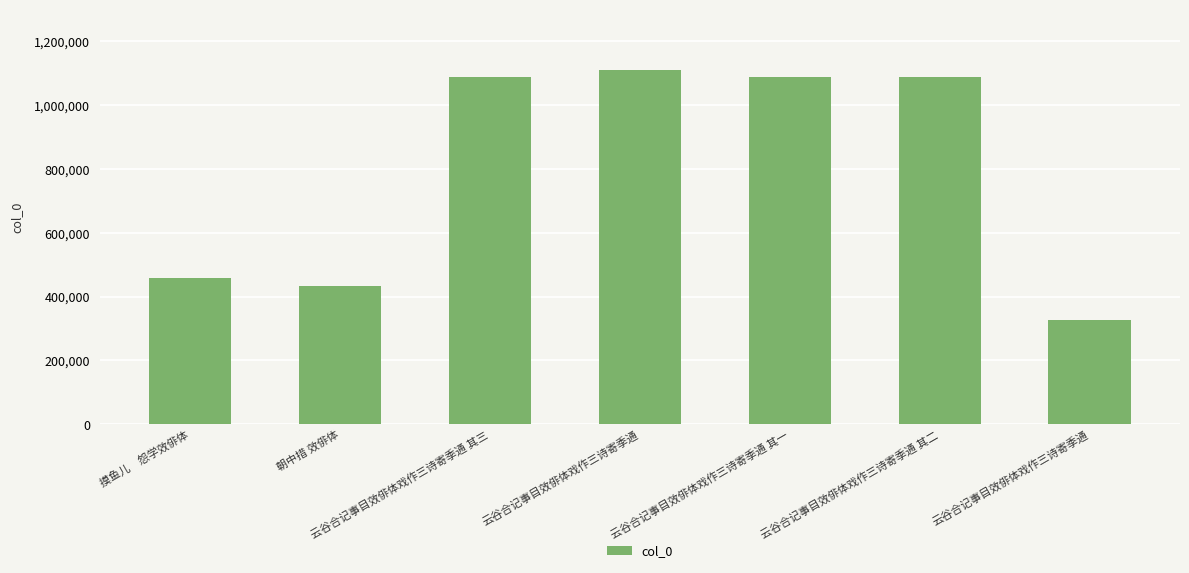

List the labels in order of value, smallest first.

云谷合记事目效俳体戏作三诗寄季通, 朝中措 效俳体, 摸鱼儿　怨学效俳体, 云谷合记事目效俳体戏作三诗寄季通 其一, 云谷合记事目效俳体戏作三诗寄季通 其二, 云谷合记事目效俳体戏作三诗寄季通 其三, 云谷合记事目效俳体戏作三诗寄季通